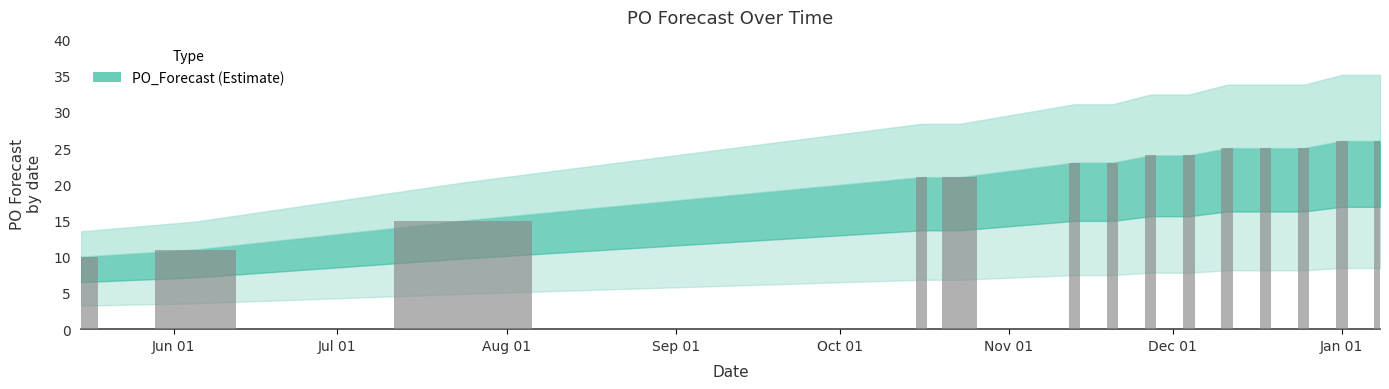

What is the value of the 13th bar from the left?

26